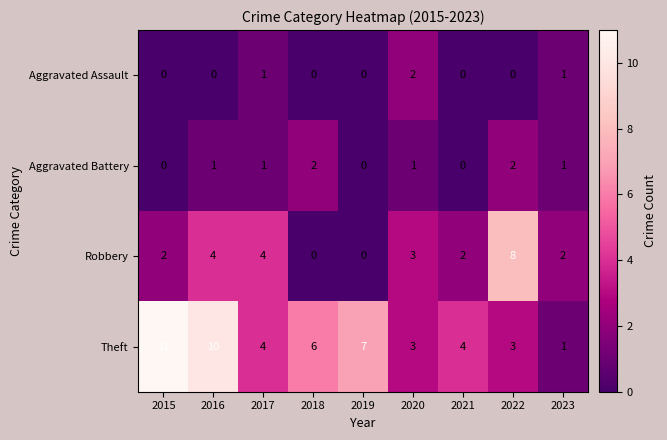

What is the maximum value shown in the chart?

11